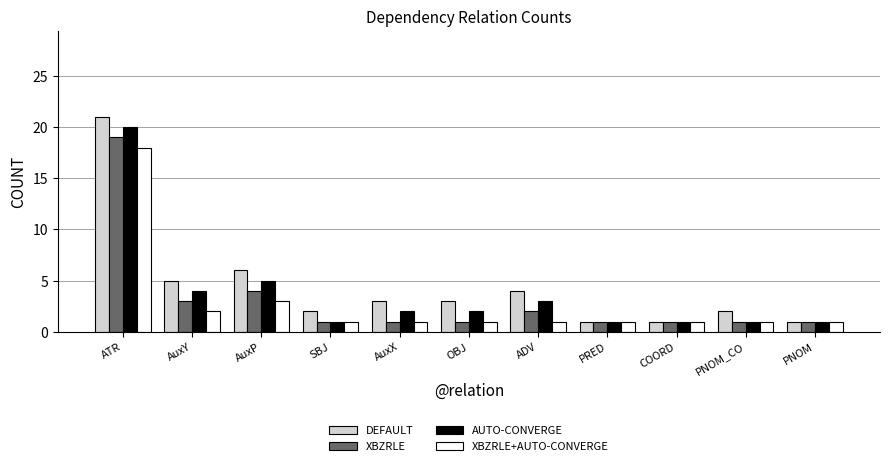

The value of XBZRLE at AuxP is 2. True or false?

False